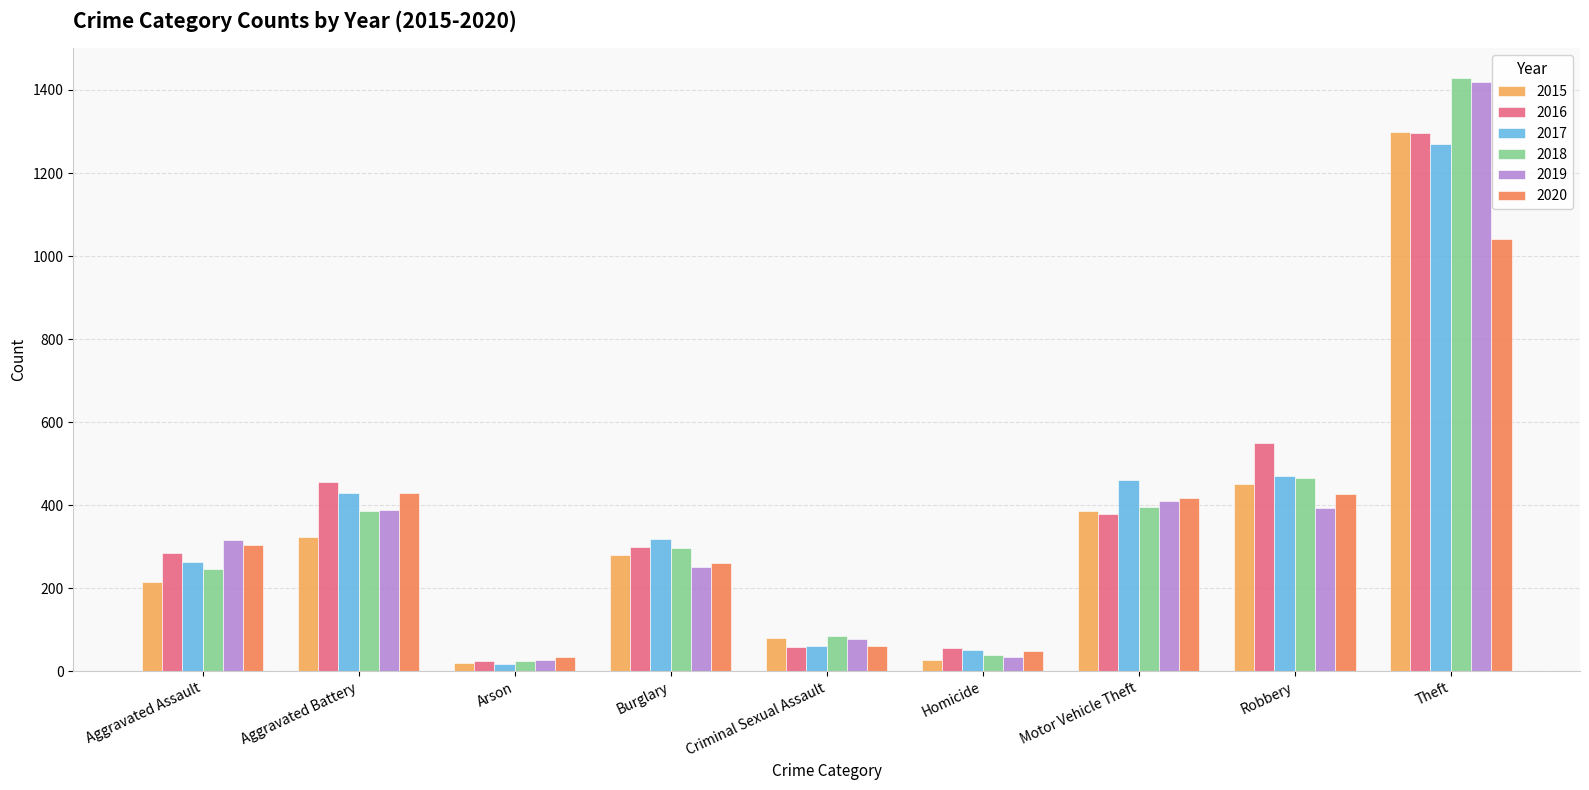

What is the average value of the 2020 series?

336